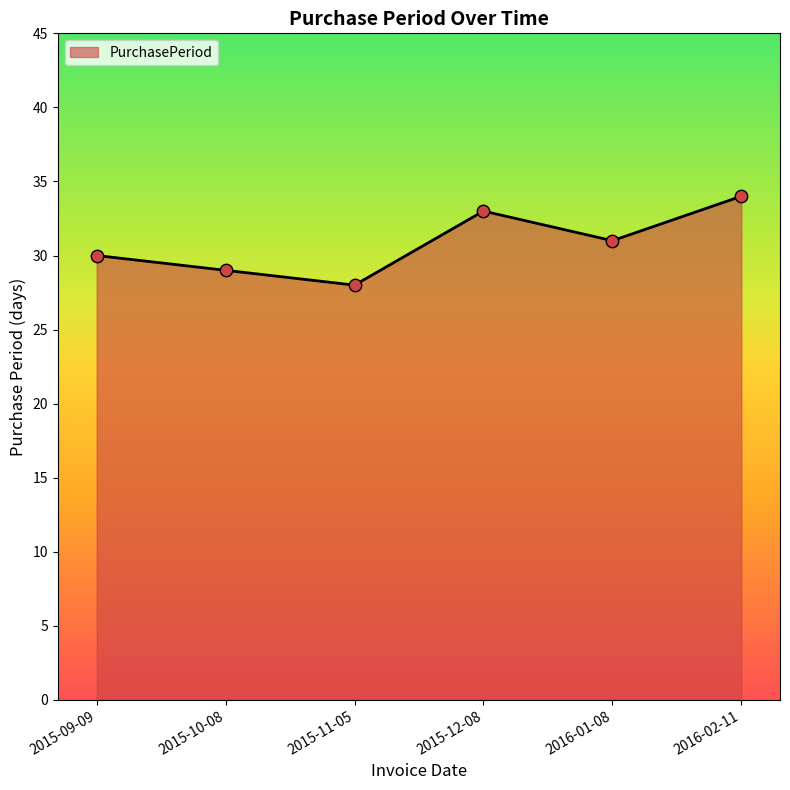

What is the change in value from 2015-12-08 to 2016-02-11?

+1